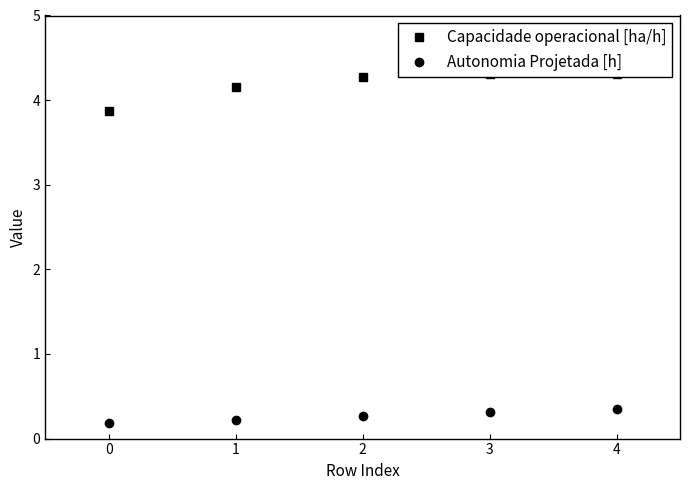

True or false: Capacidade operacional [ha/h] and Autonomia Projetada [h] cross at least once.

False